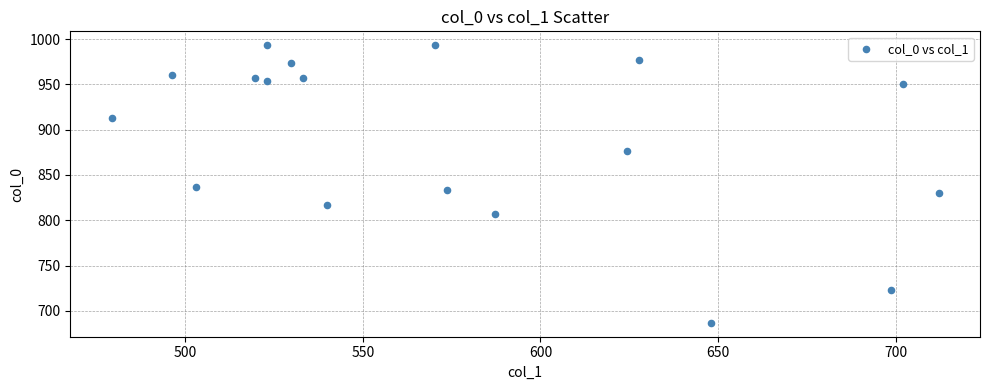

What is the range of X values (max minus min)?

232.9